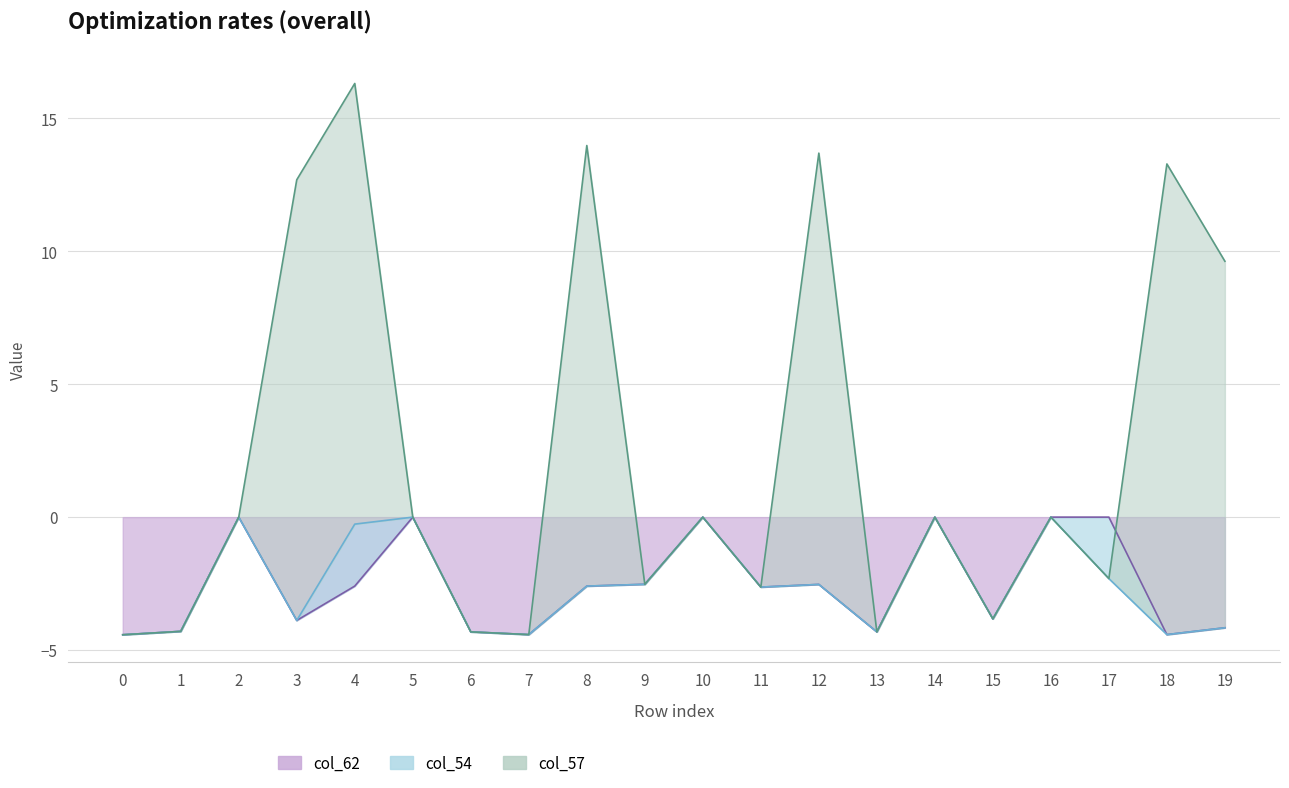

The col_54 series shows 0.0 at 10. True or false?

True